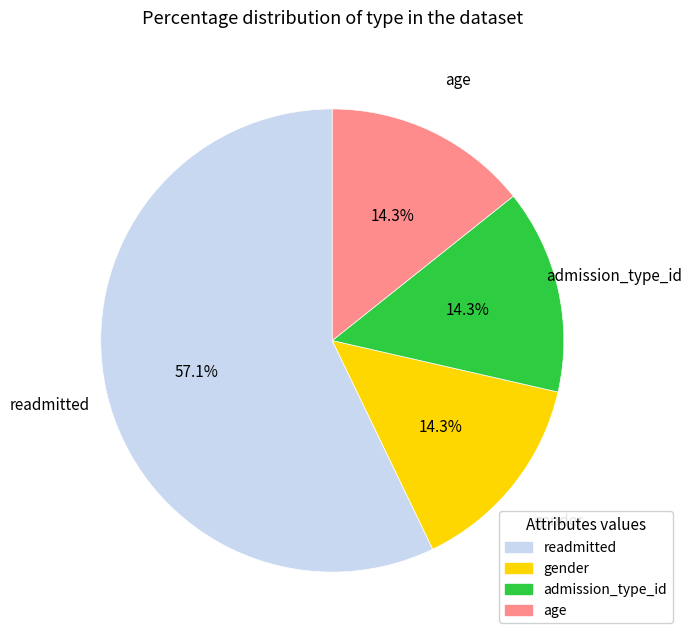

How much of the chart is everything except age?

85.7%